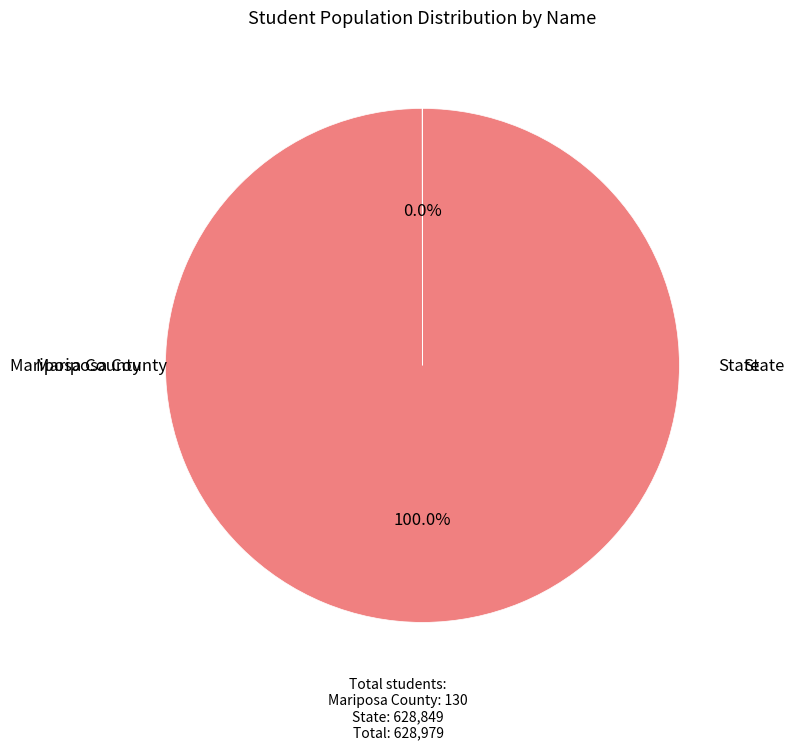

Does any single category account for the majority?

Yes